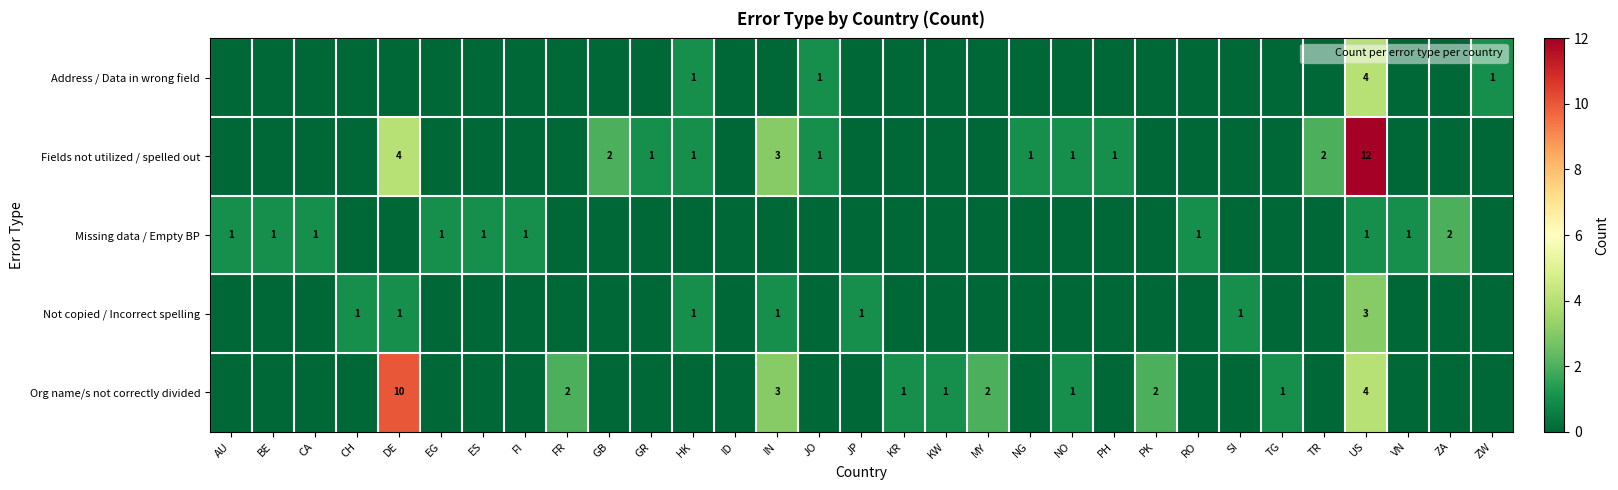

The Org name/s not correctly divided series shows 2 at FR. True or false?

True